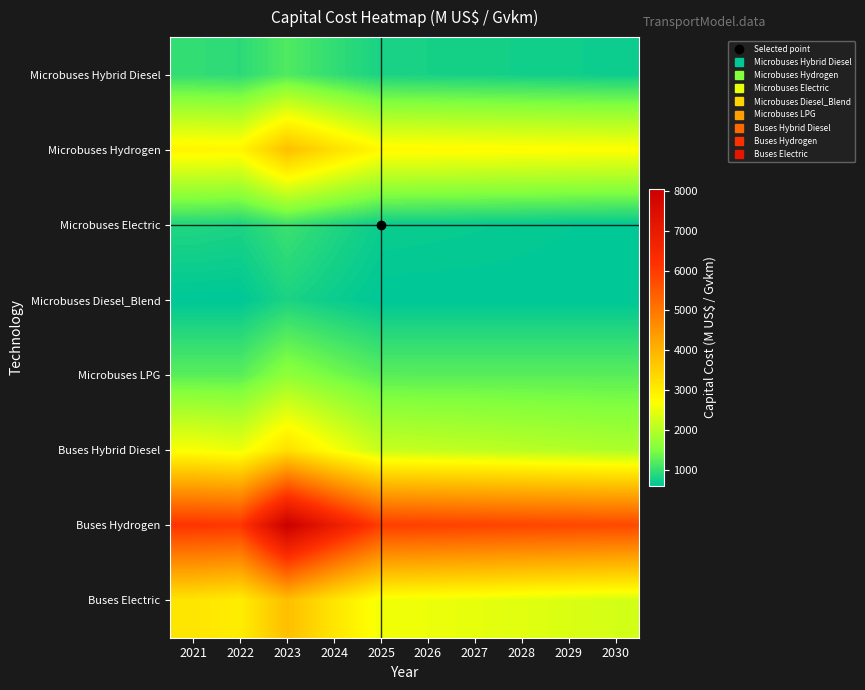

At which category is the sum across all series the highest?

2023